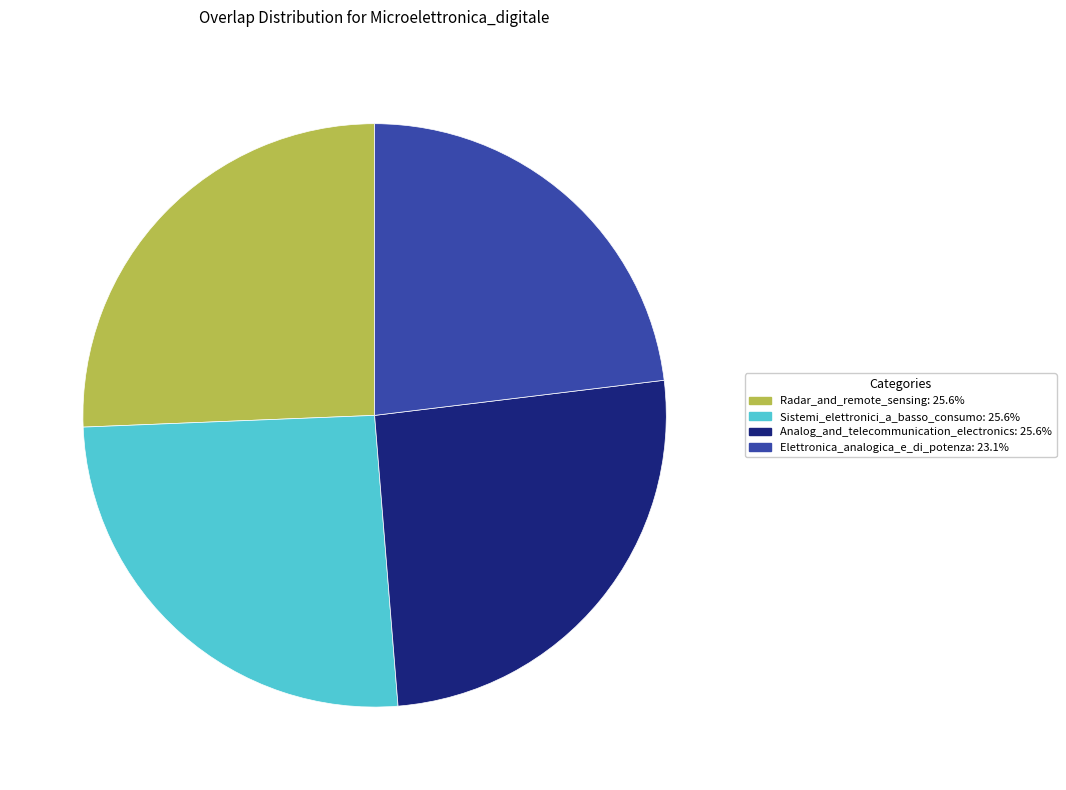

Is there any slice that represents more than half of the pie?

No